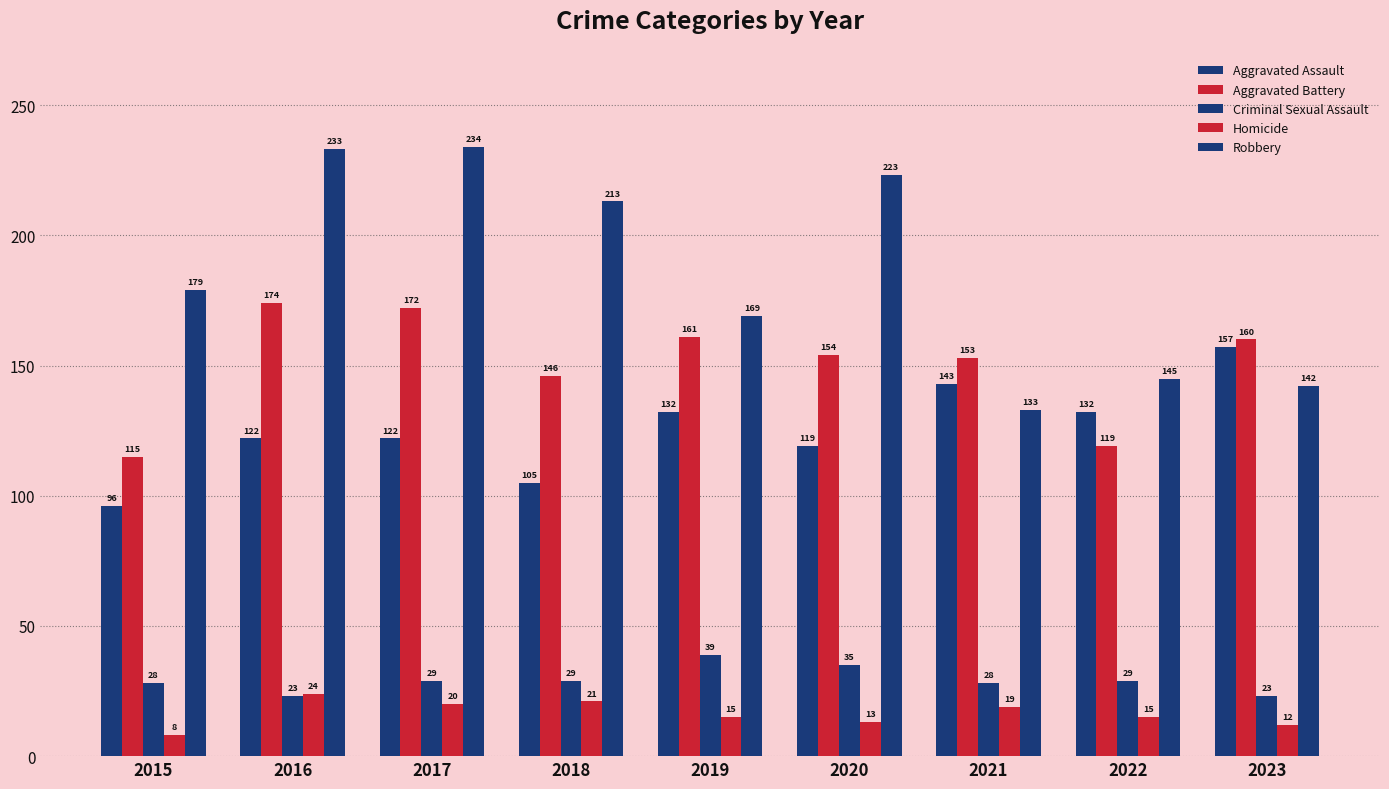

Which series has the largest range (max minus min)?

Robbery